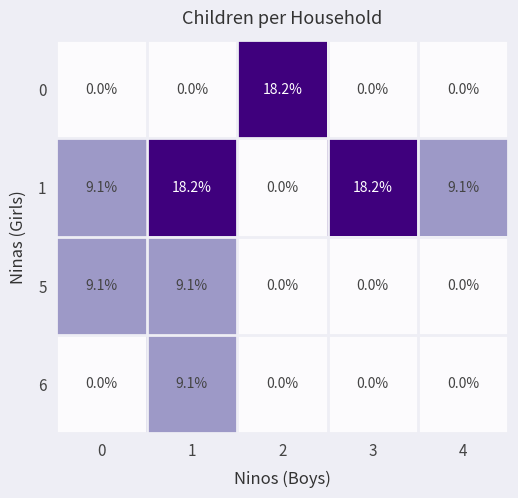

How many data points does each series have?

5